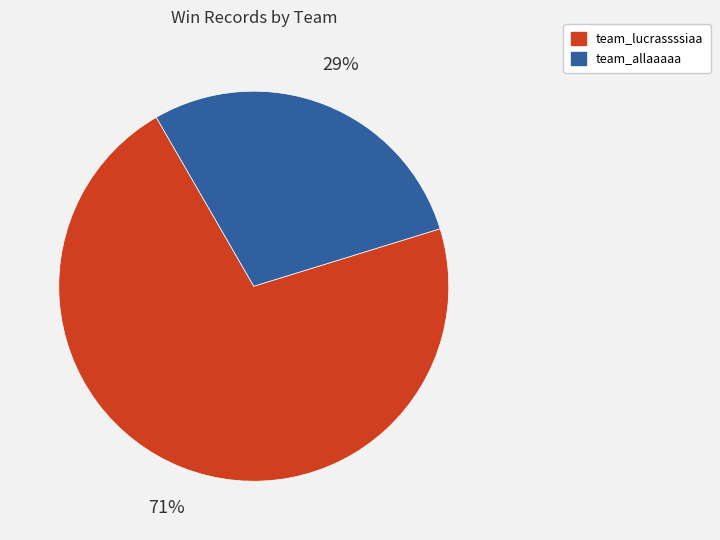

Which category has the biggest portion of the pie?

team_lucrassssiaa